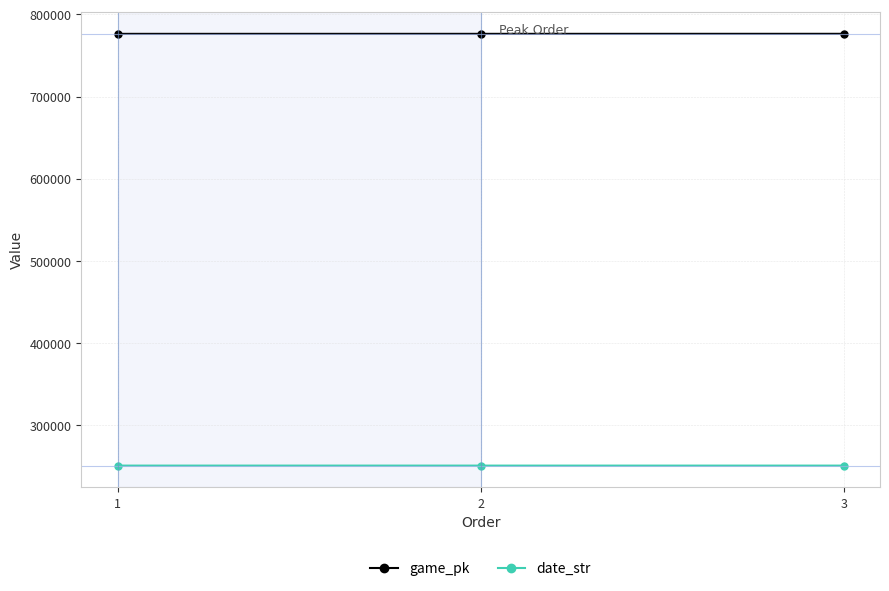

List the series in order of their overall mean, highest first.

game_pk, date_str